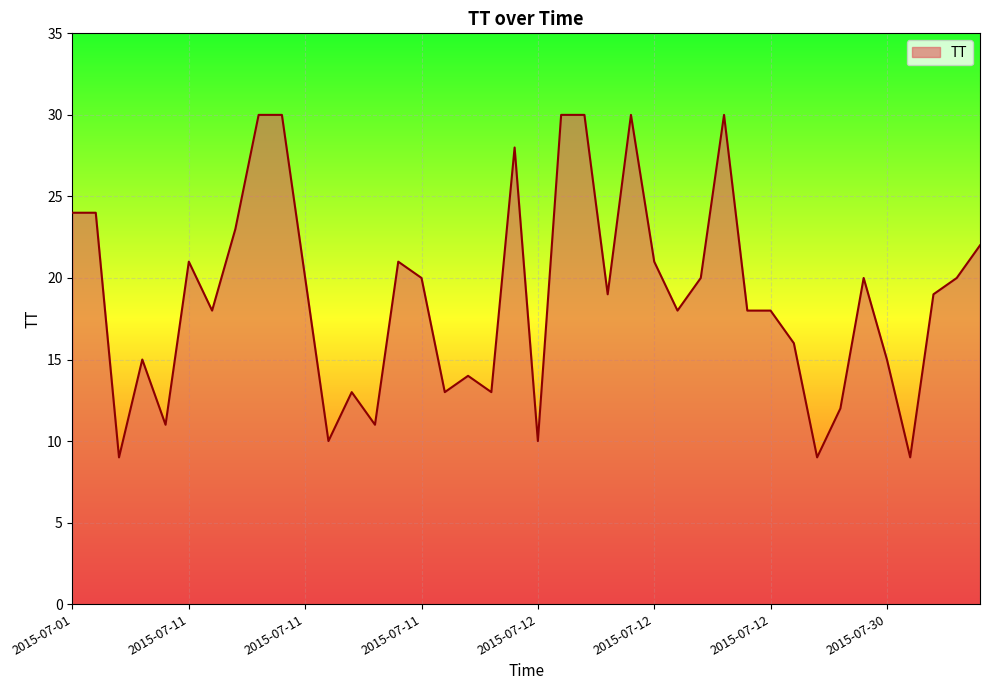

What is the maximum value shown in the chart?

30